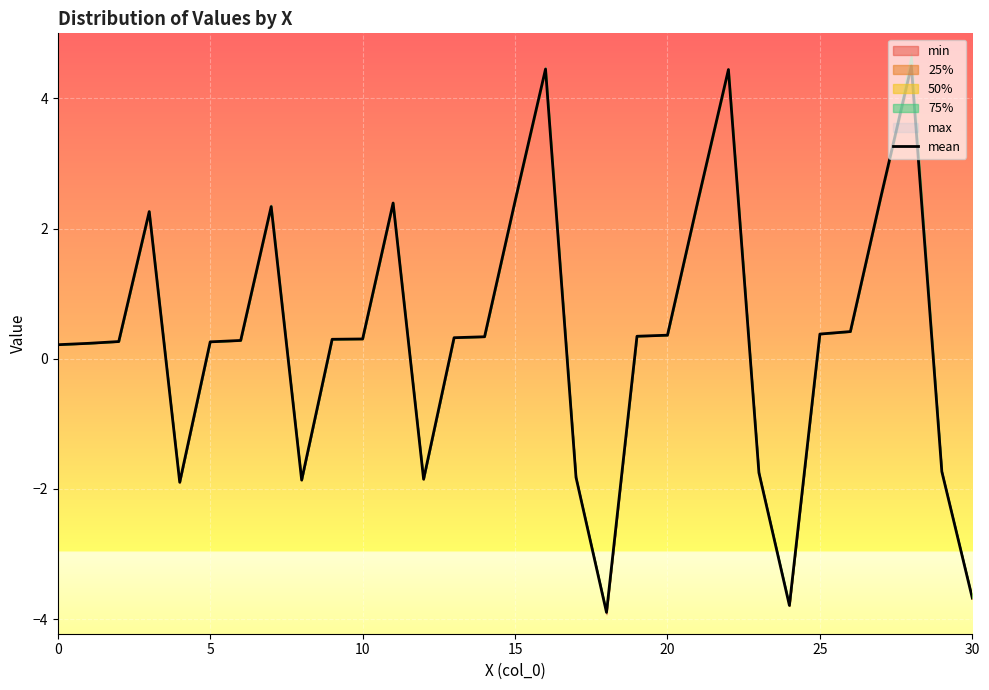

True or false: there are more than 1 points higher than both neighbors.

True